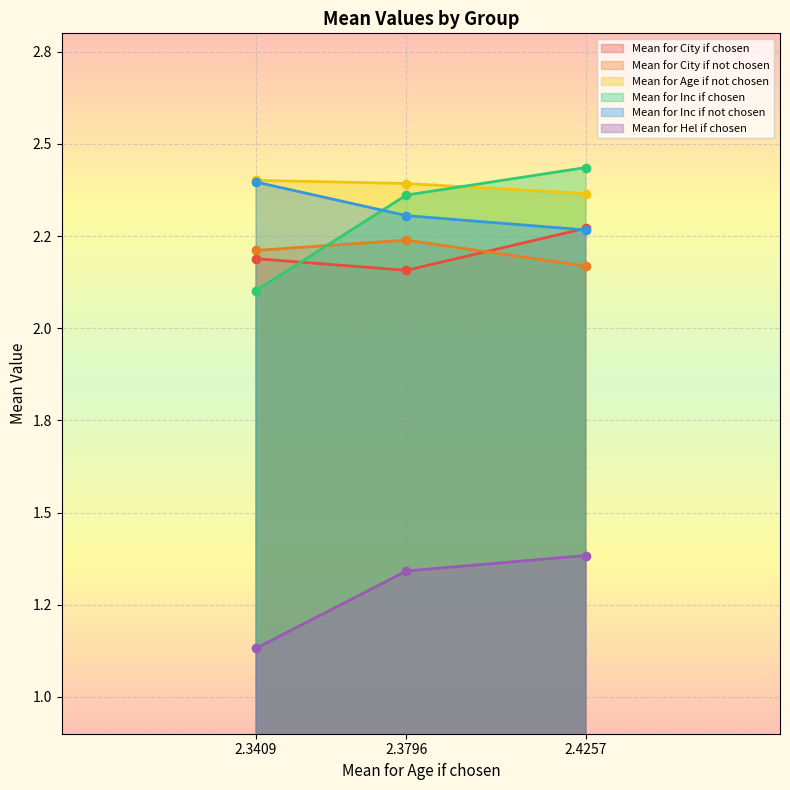

What is the total value across all series at 2.4257?

12.9